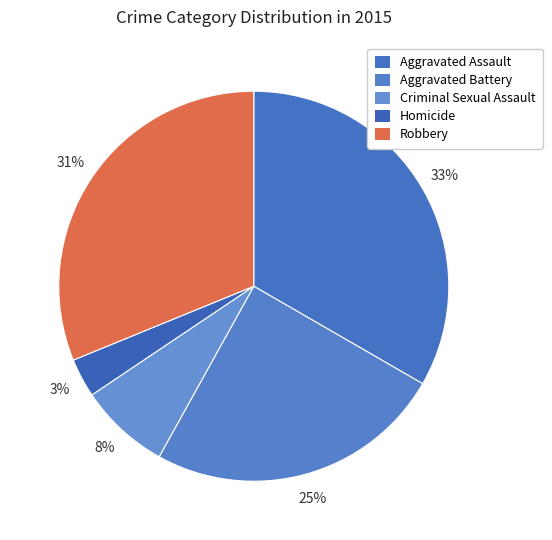

How many slices are in this pie chart?

5